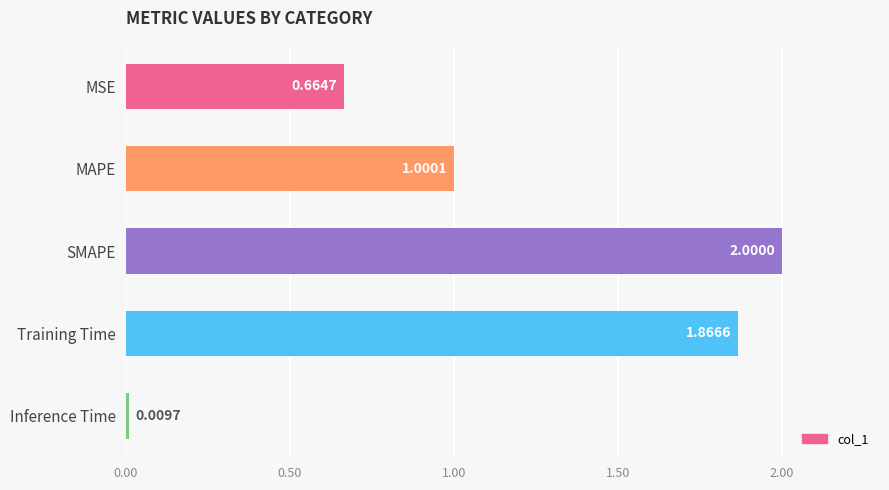

What is the label of the 3rd bar from the bottom?

SMAPE